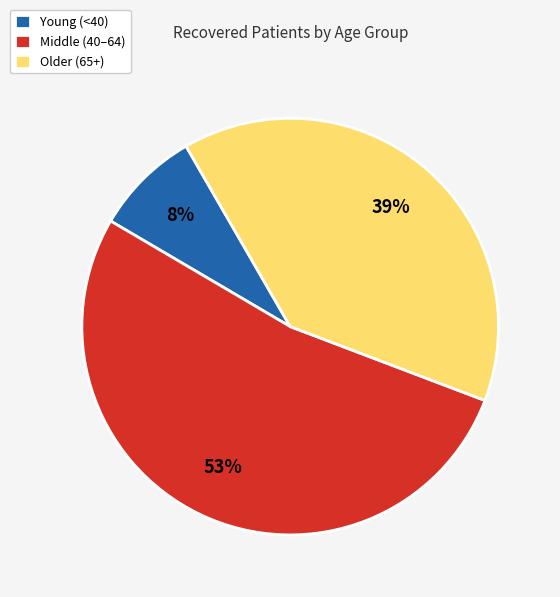

To the nearest percent, what is the difference between the Older (65+) and Middle (40–64) slice percentages?

14%